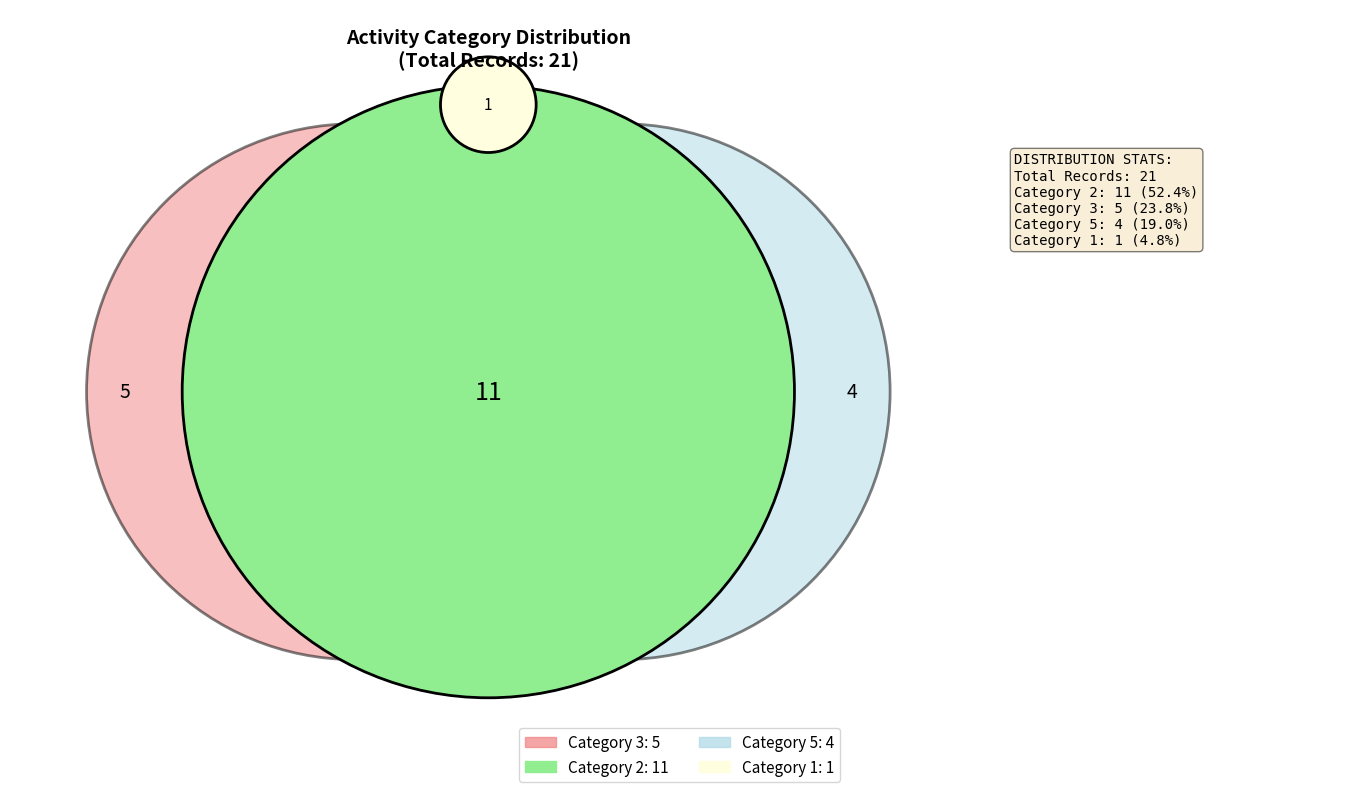

How many slices are in this pie chart?

4